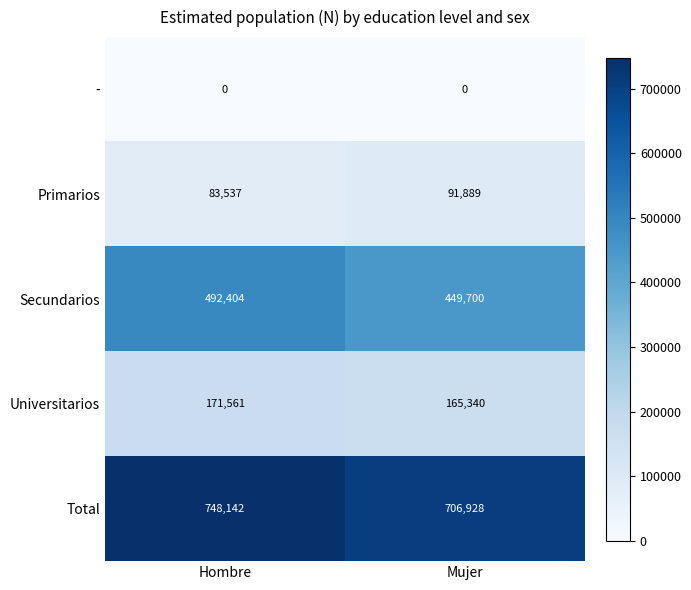

Rank the series at Mujer from highest to lowest value.

Total, Secundarios, Universitarios, Primarios, -